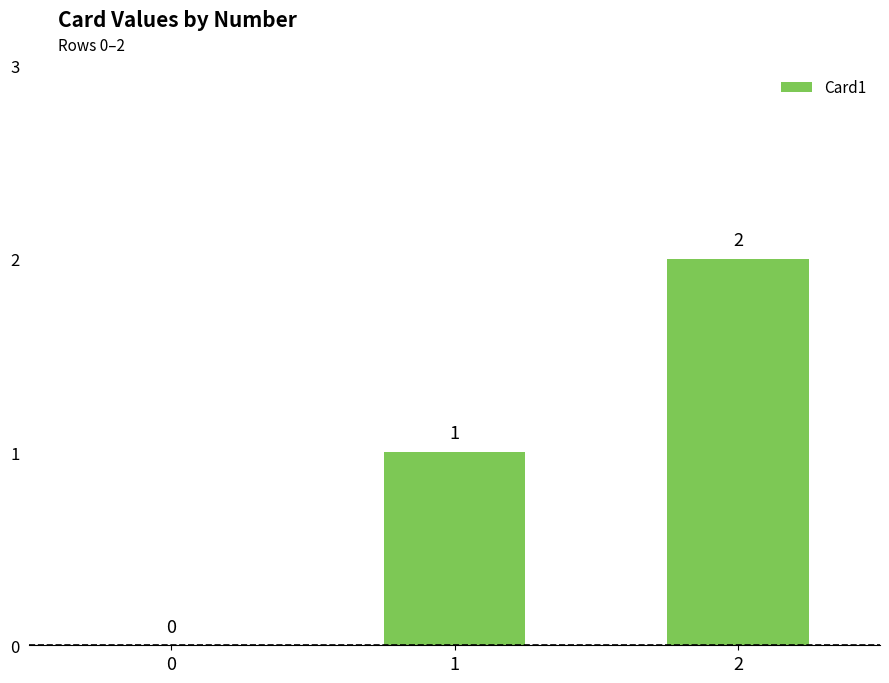

What is the difference between the values at 1 and 2?

1